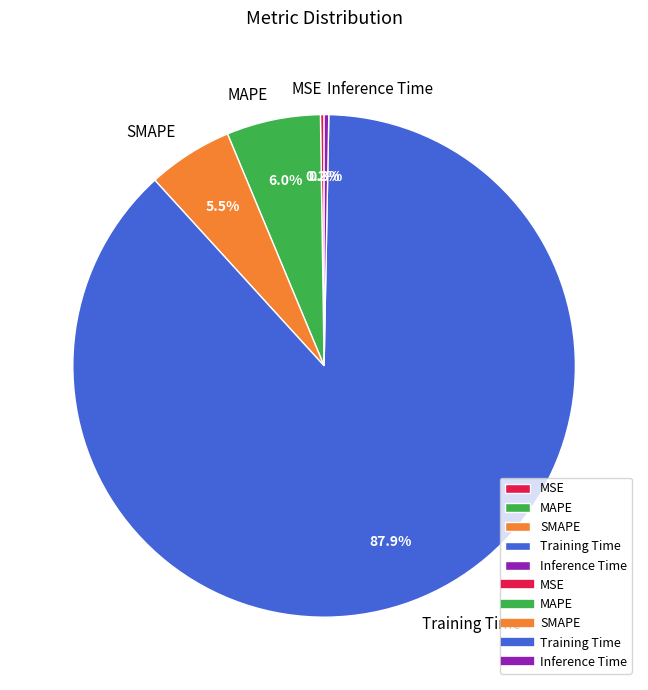

What percentage do Inference Time and MAPE together represent?

6.3%